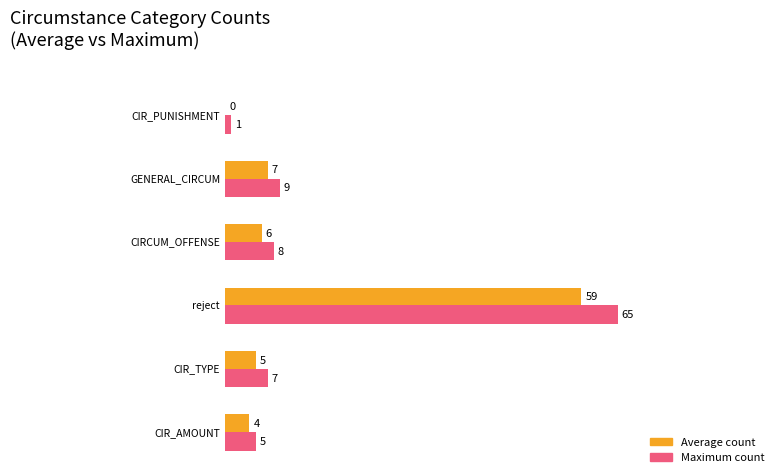

What is the difference between the highest and lowest values at 7?

1